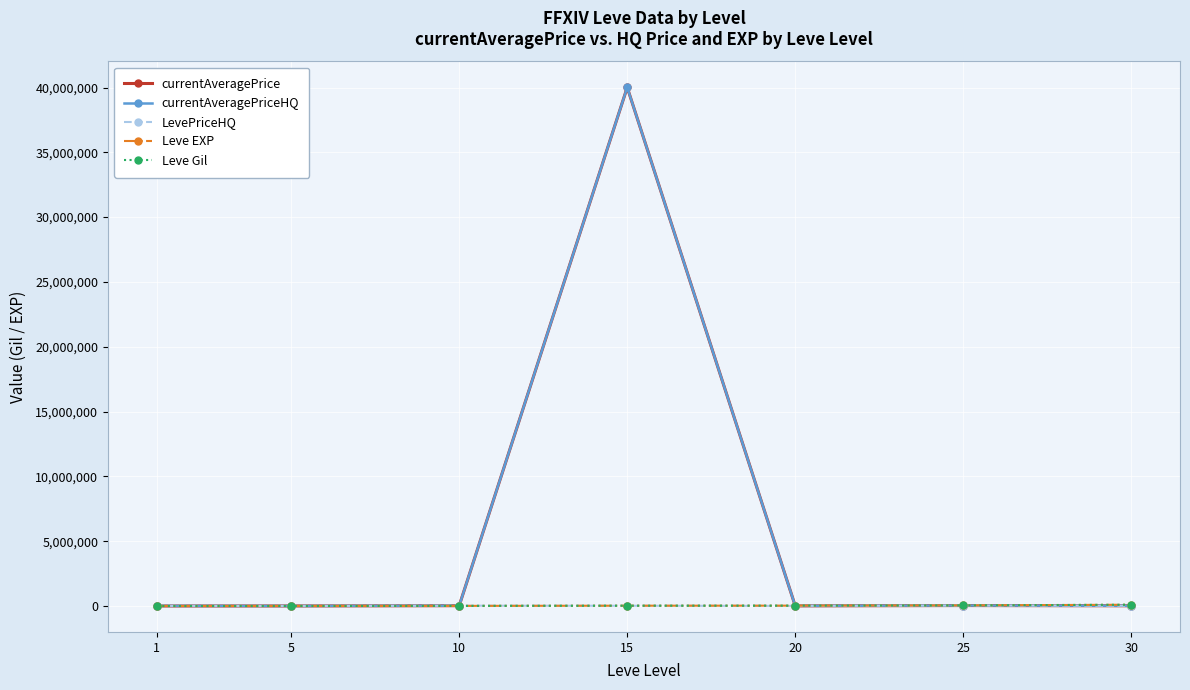

What is the maximum value shown in the chart?

40008500.0